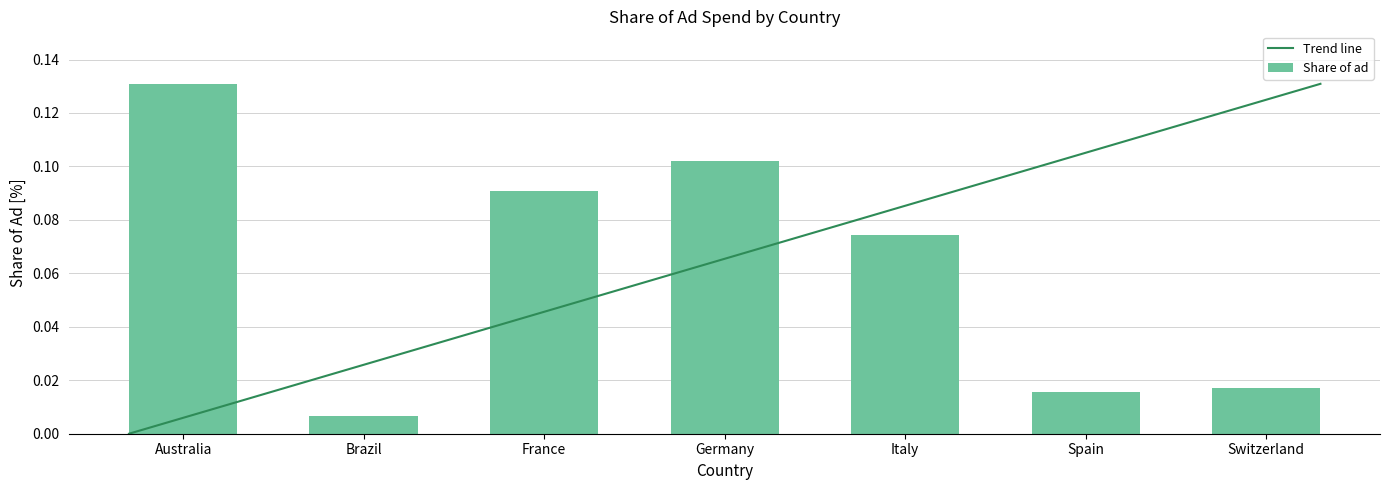

What position from the right is Germany?

4